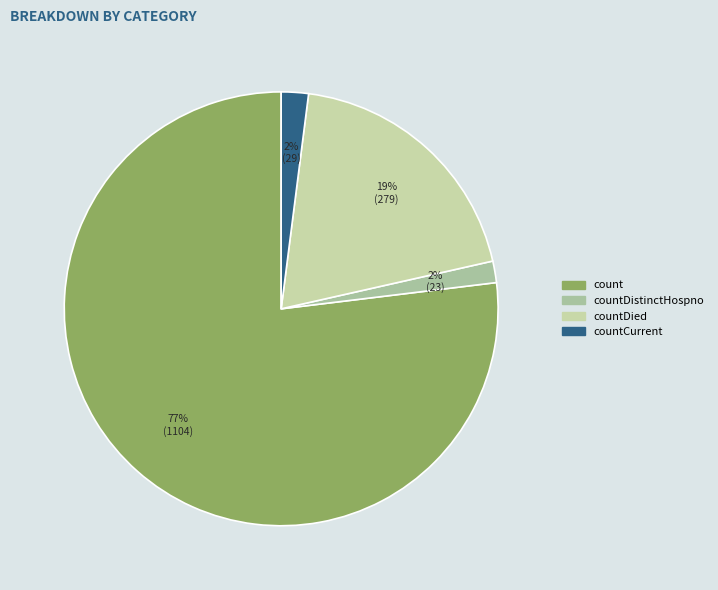

How many slices are in this pie chart?

4